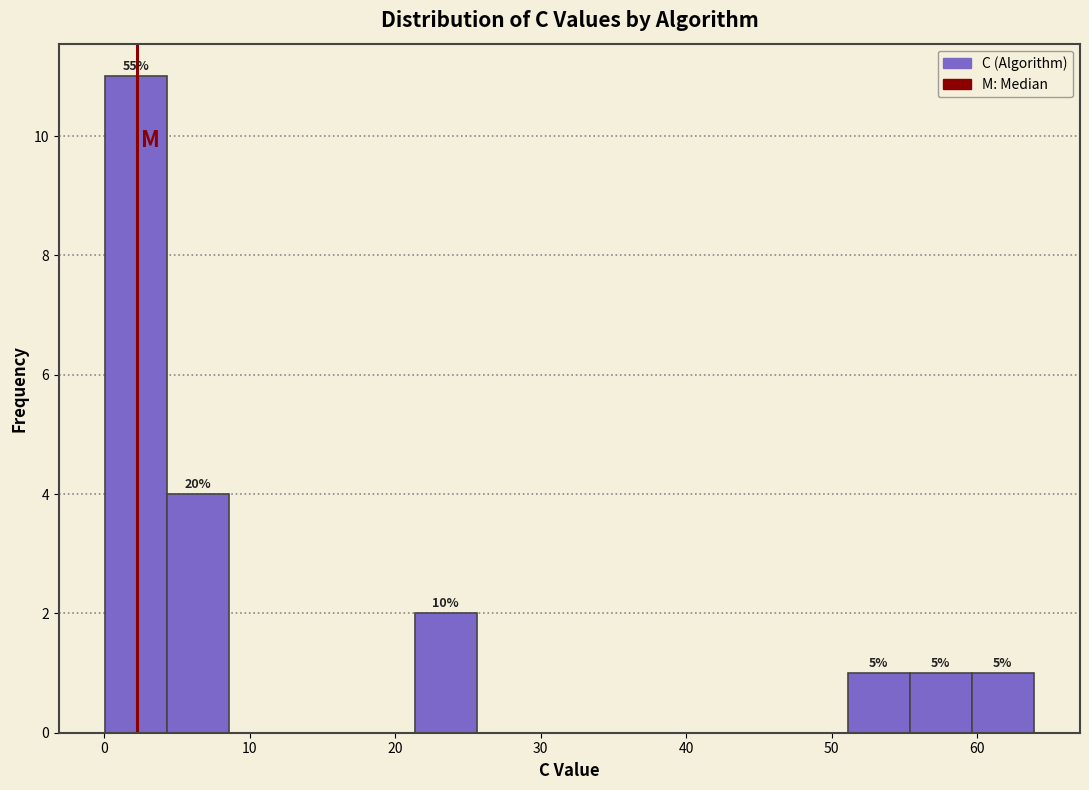

Which range on the x-axis has the tallest bar?

0 to 4